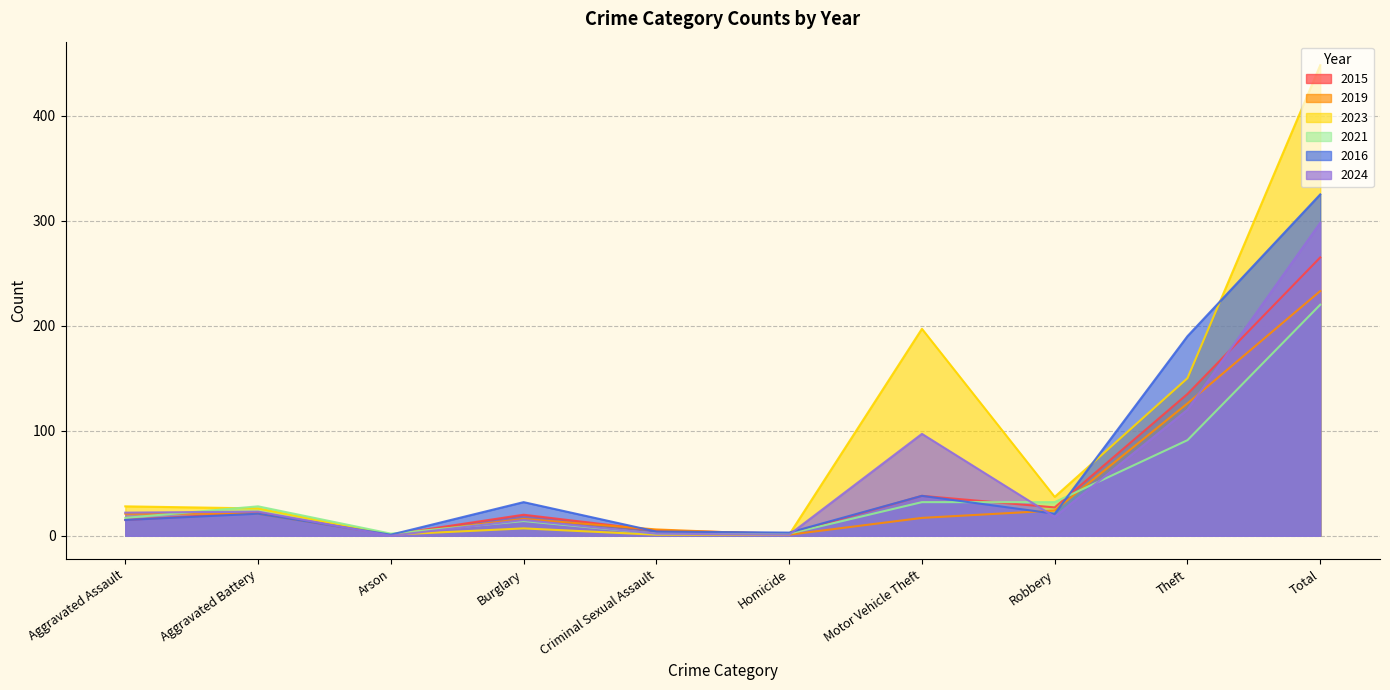

How many intersections are there between 2015 and 2019?

3